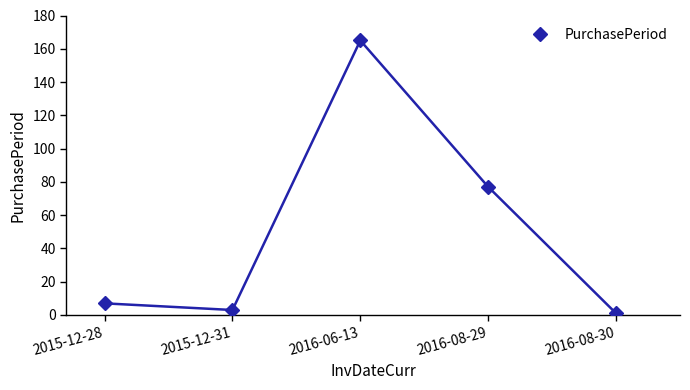

How many data points are less than 7?

2